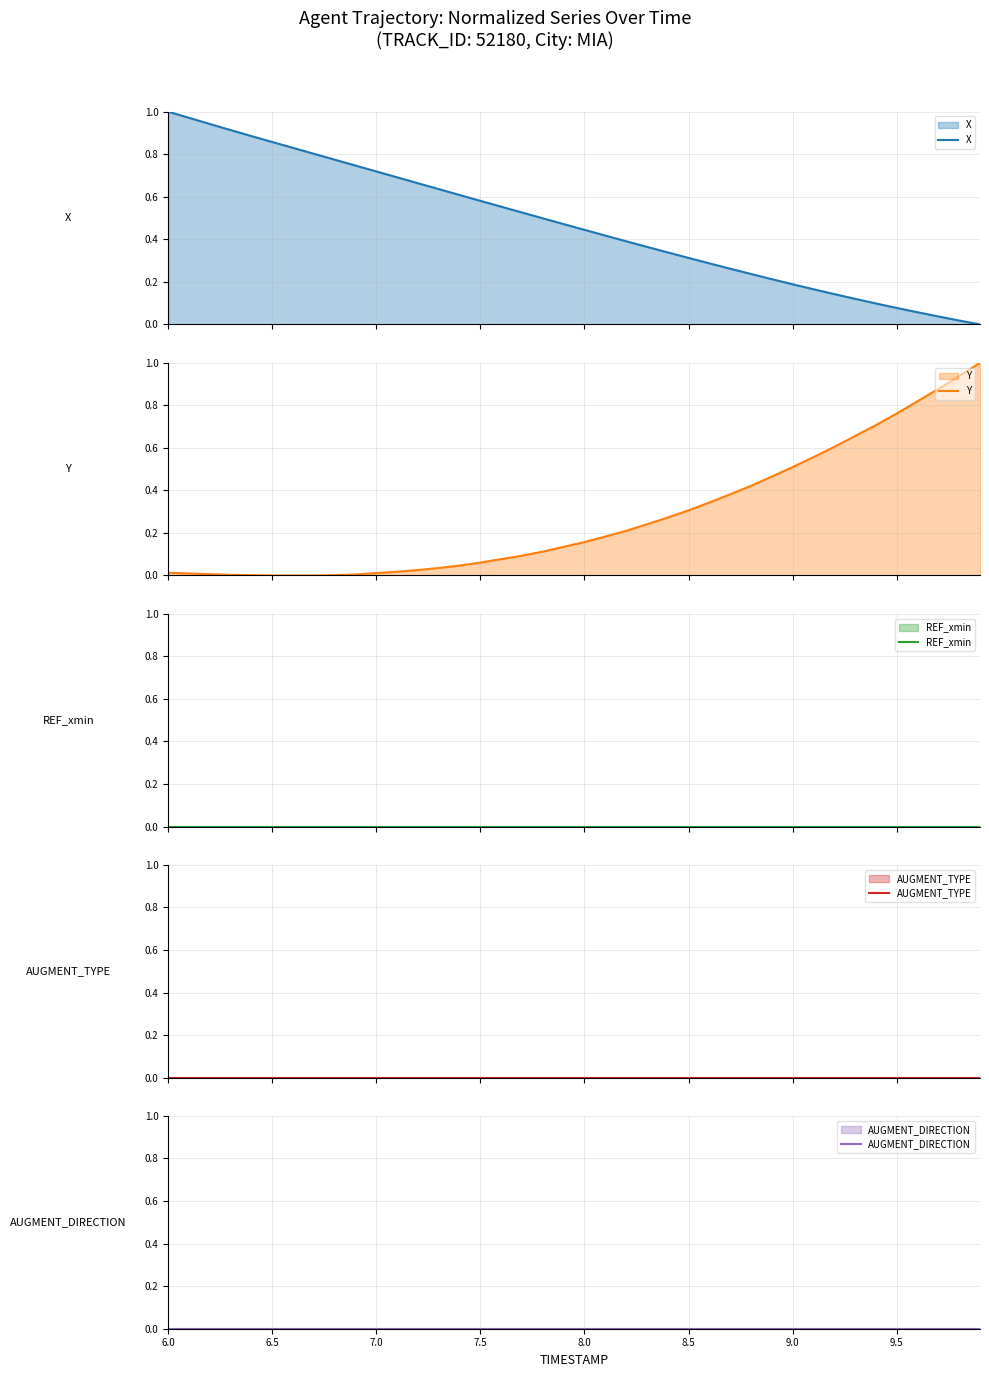

At which label is AUGMENT_DIRECTION closest to 0?

6.0